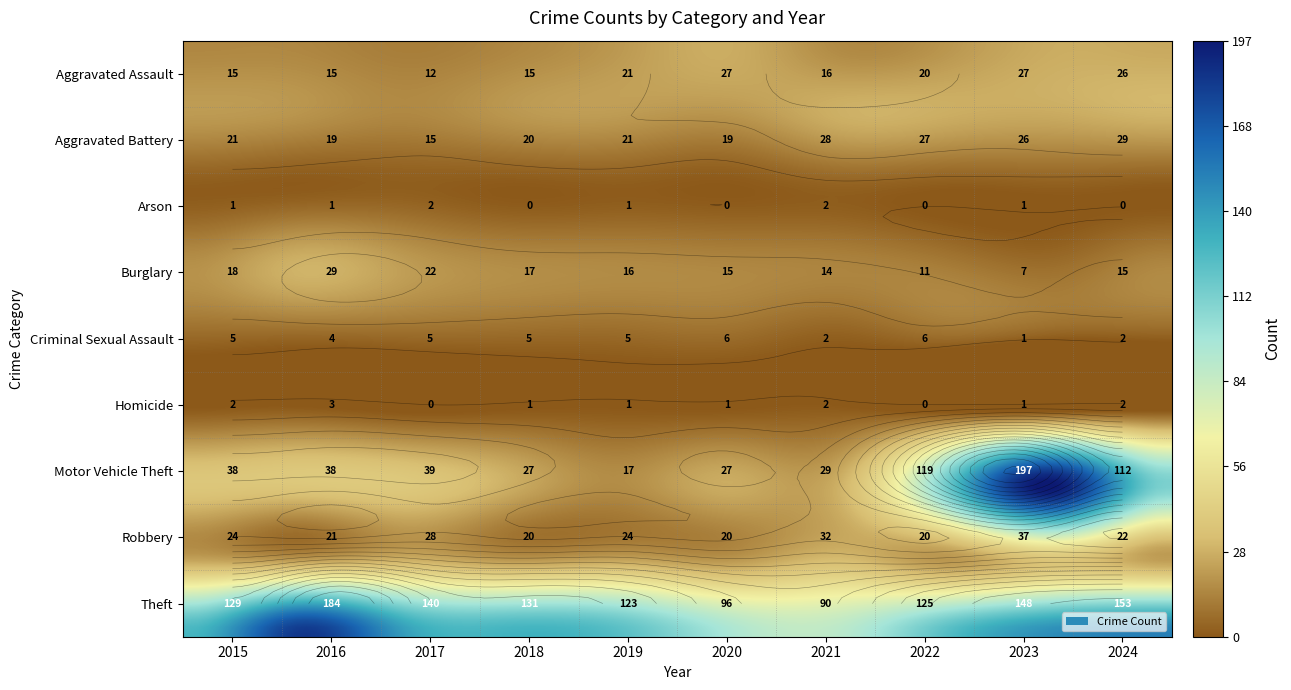

What is the sum of all Motor Vehicle Theft values?

643